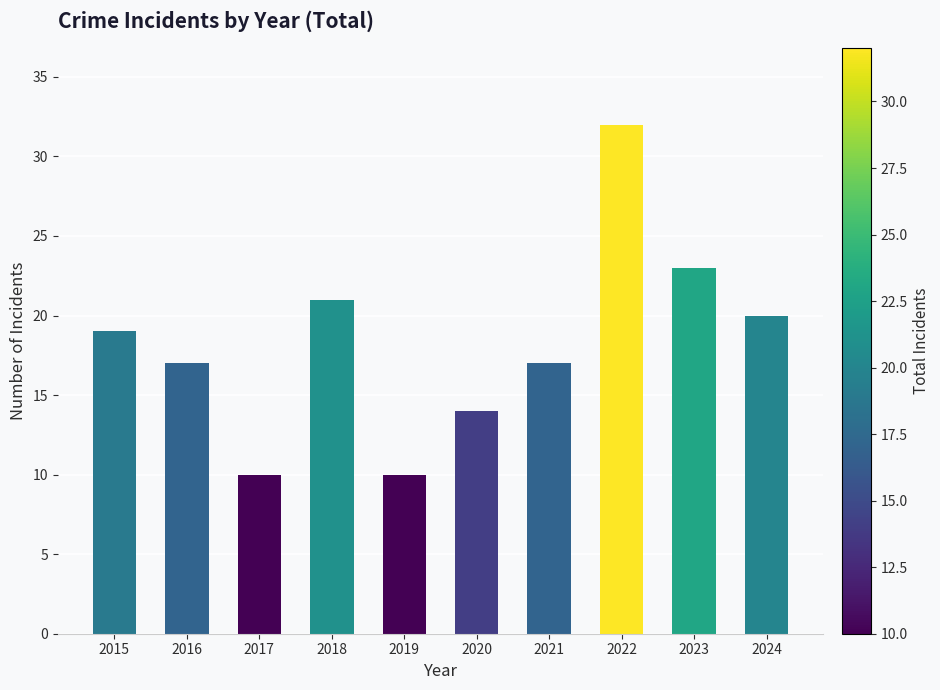

Count the number of categories in the chart.

10